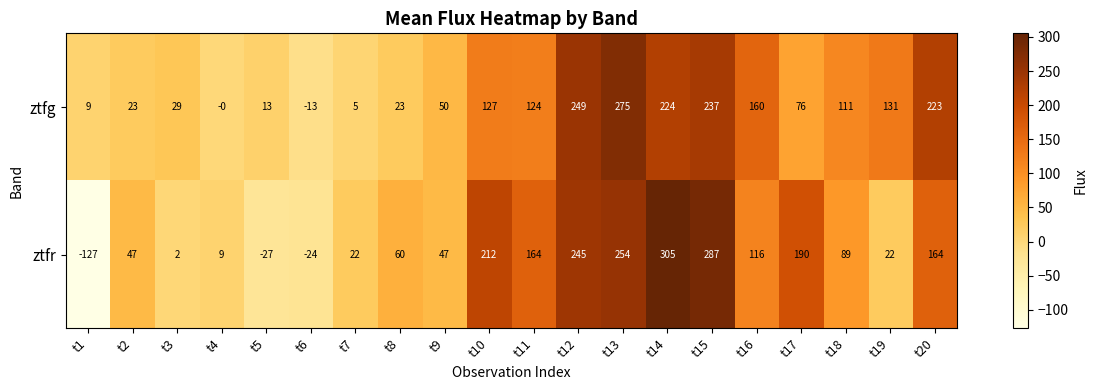

What is the approximate value of ztfr at t17?

190